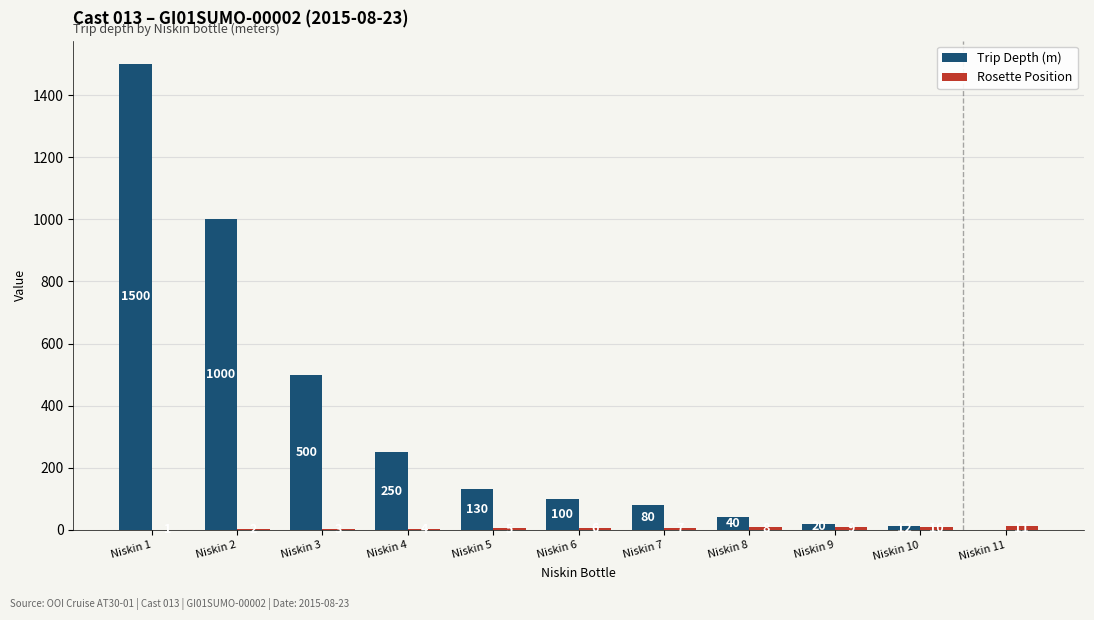

At which category is the sum across all series the highest?

Niskin 1